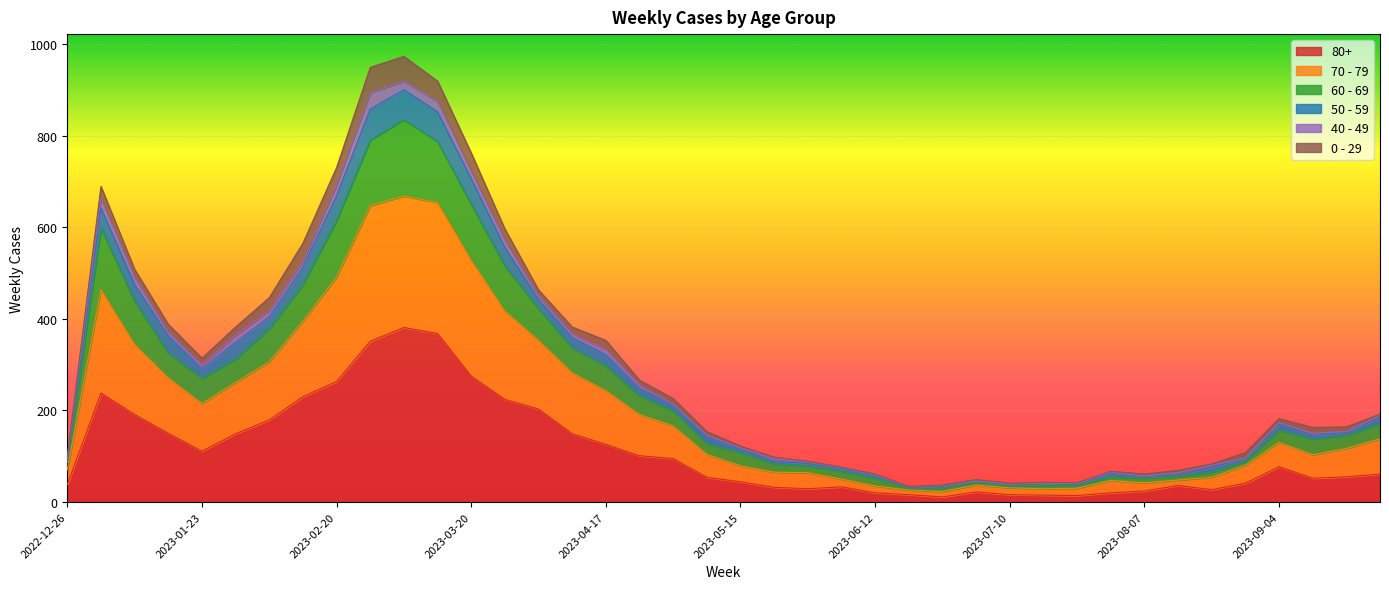

At which category is the sum across all series the highest?

2023-03-06